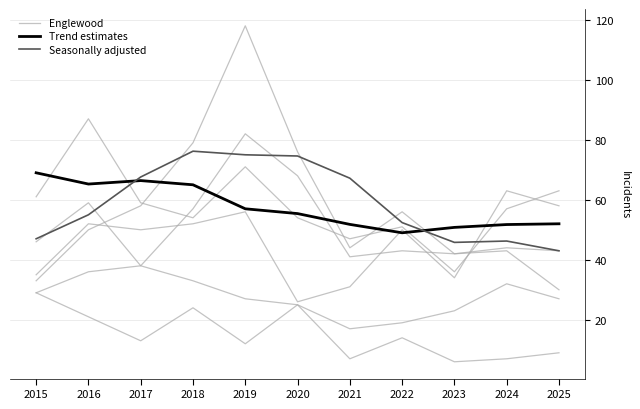

Reading right to left, extract all data points from this chart.

Englewood: 2025=63.0	2024=57.0	2023=36.0	2022=51.0	2021=47.0	2020=54.0	2019=71.0	2018=54.0	2017=59.0	2016=87.0	2015=61.0
Trend estimates: 2025=52.0	2024=51.8	2023=50.8	2022=49.0	2021=51.8	2020=55.4	2019=57.0	2018=65.0	2017=66.4	2016=65.2	2015=69.0
Seasonally adjusted: 2025=43.0	2024=46.2	2023=45.8	2022=52.4	2021=67.2	2020=74.6	2019=75.0	2018=76.2	2017=67.6	2016=55.0	2015=47.0